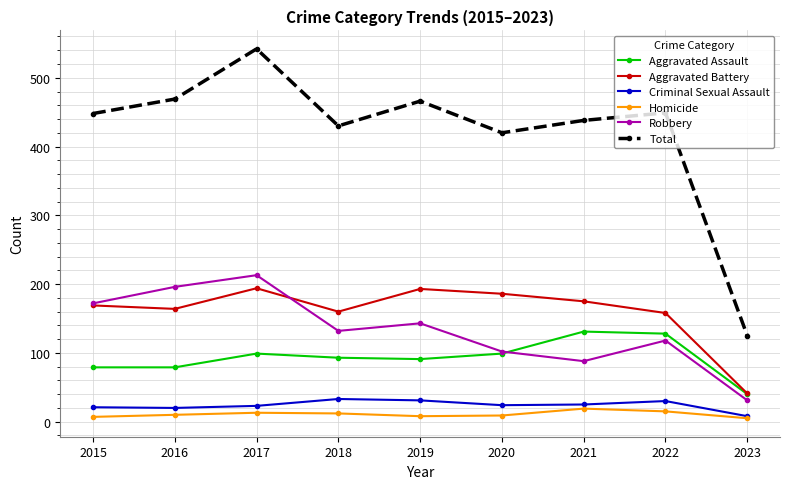

Is the value of Aggravated Battery at 2018 greater than the value of Robbery at 2020?

Yes